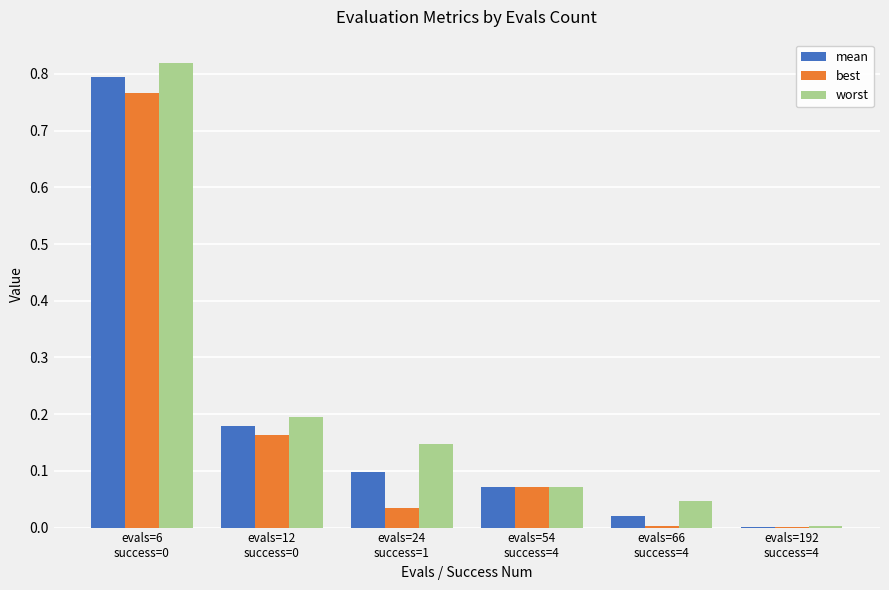

How many distinct data groups are displayed?

3